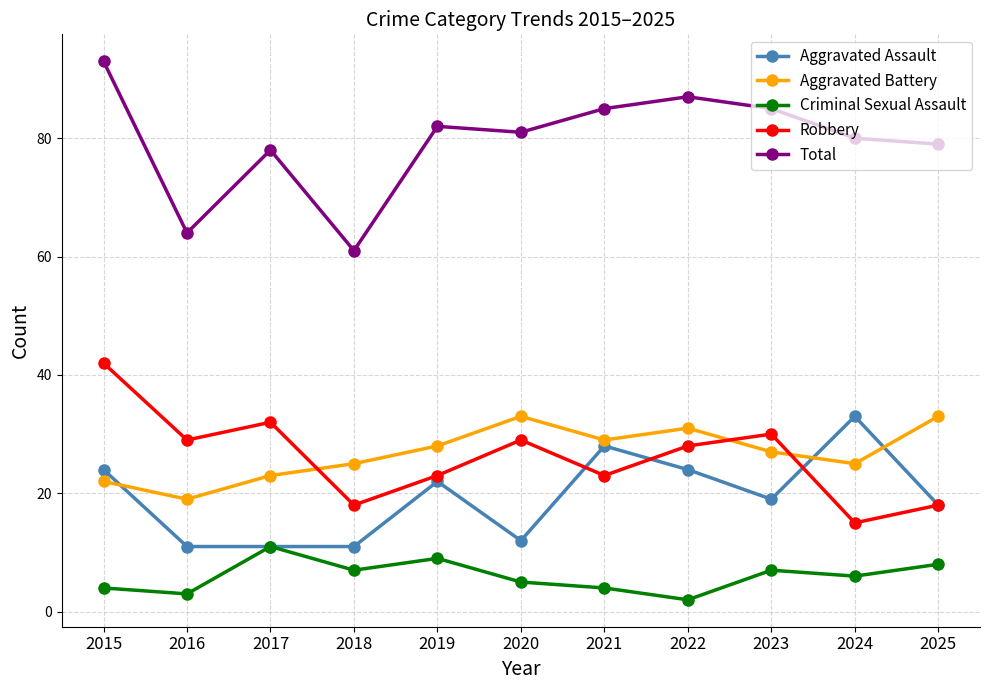

What are all the series names shown in the legend?

Aggravated Assault, Aggravated Battery, Criminal Sexual Assault, Robbery, Total